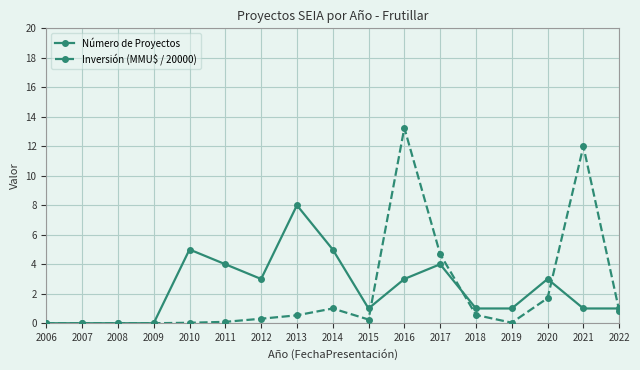

The value of Número de Proyectos at 2016 is 1.9. True or false?

False